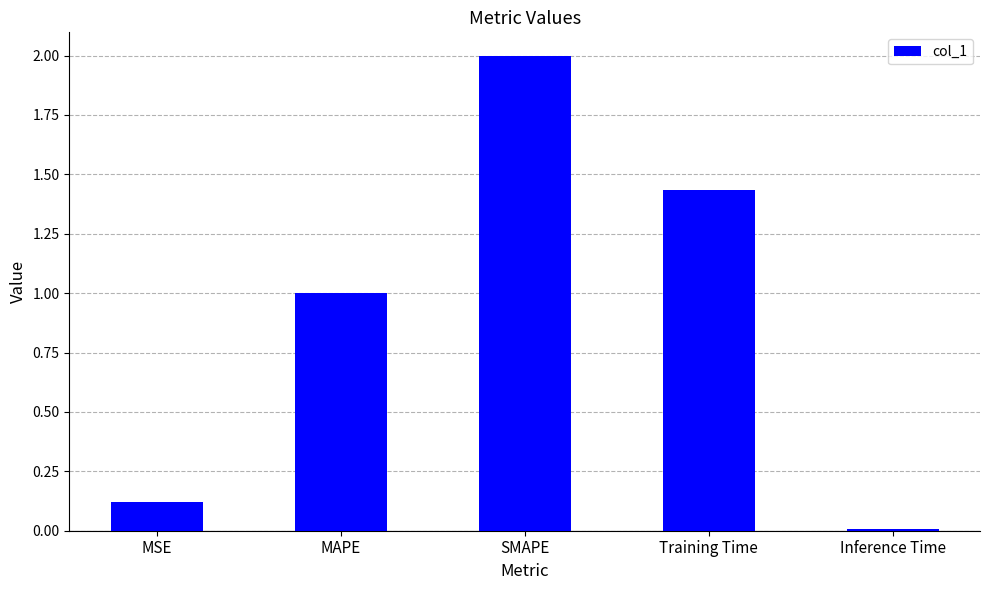

Rank the categories by value from highest to lowest.

SMAPE, Training Time, MAPE, MSE, Inference Time